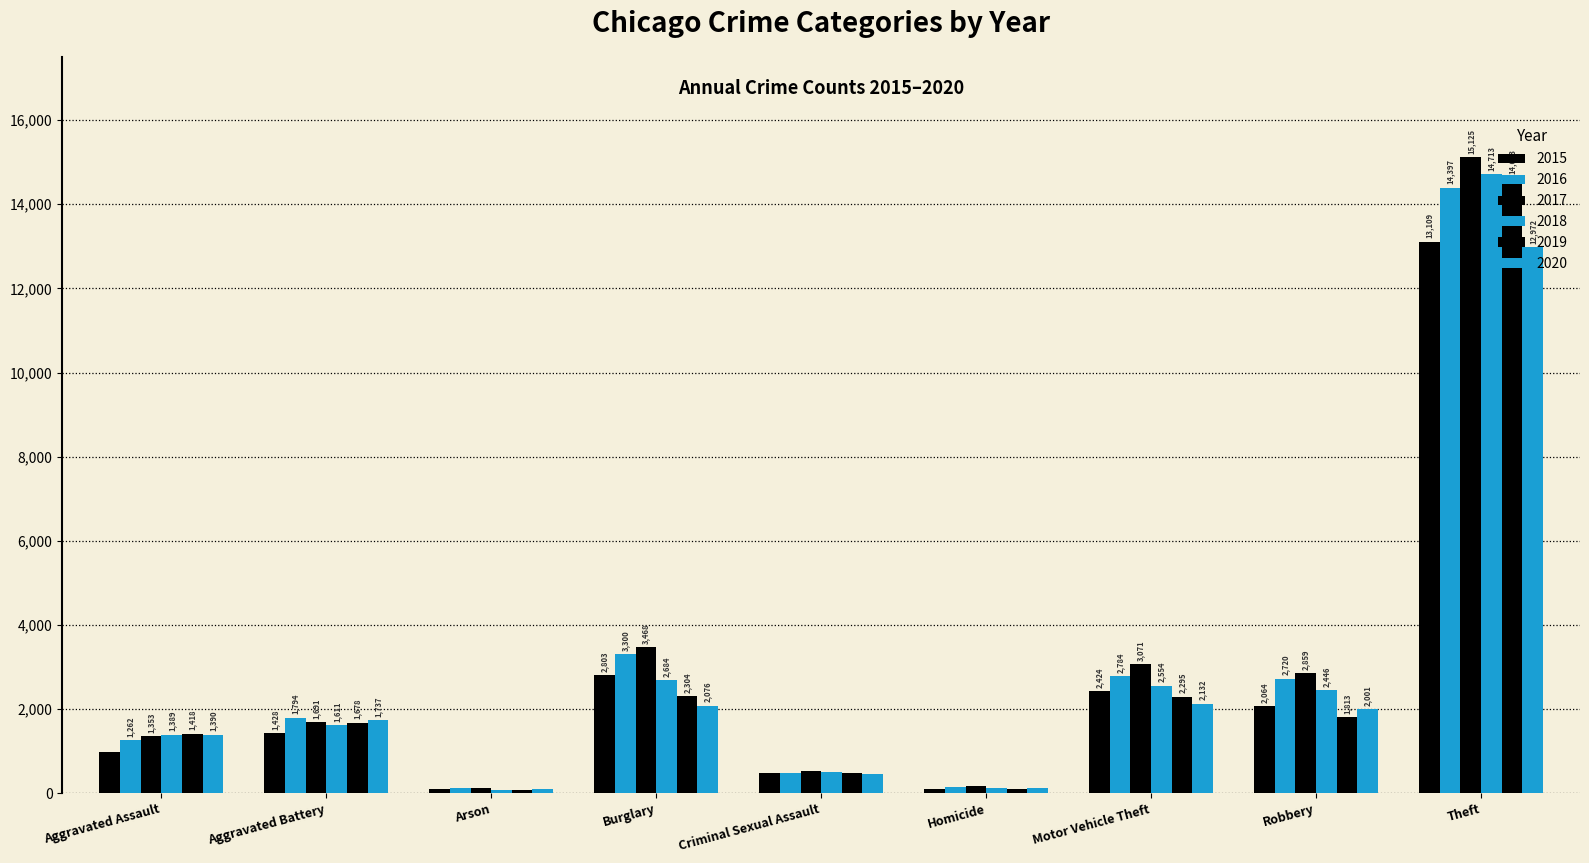

What is the difference between the maximum and minimum values in the 2017 series?

15006